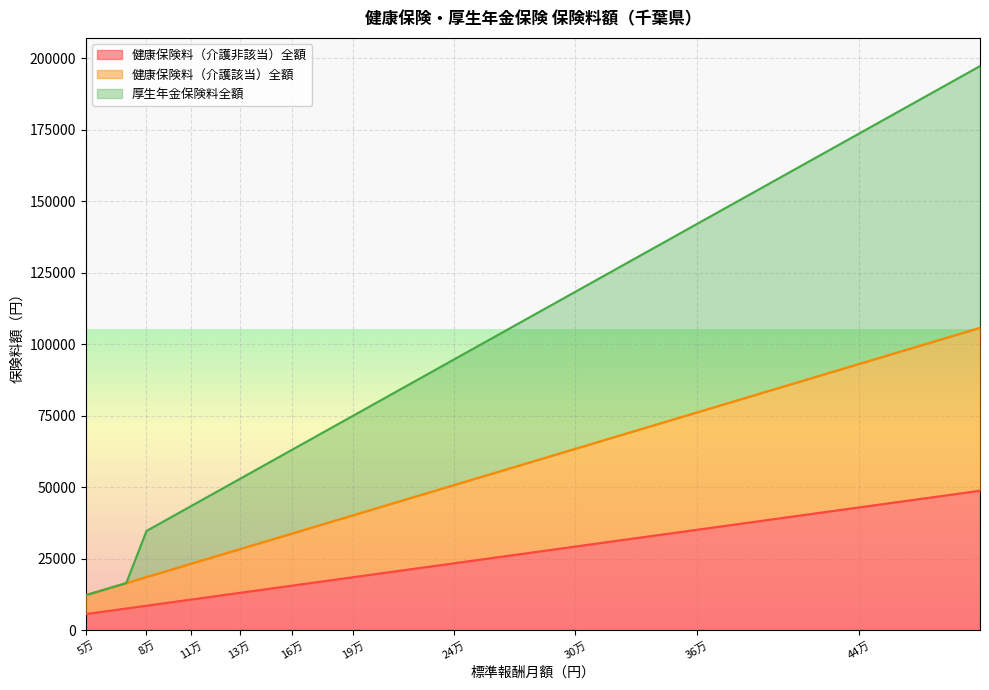

What is the highest value of the 健康保険料（介護非該当）全額 series?

48800.0